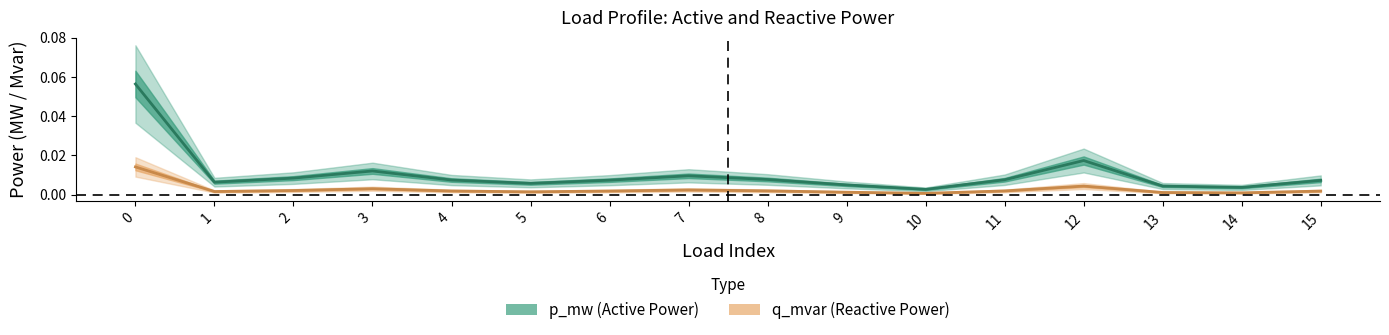

The q_mvar series shows 0.0 at 2. True or false?

False